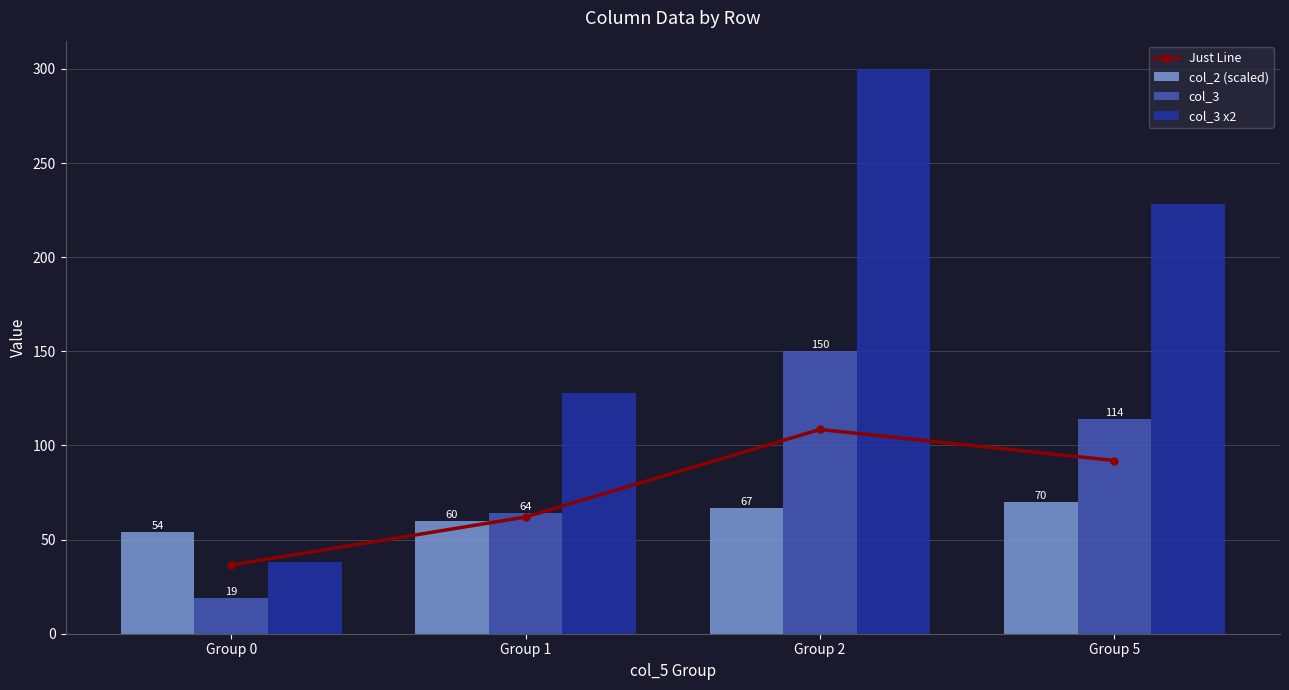

What is the value of the Just Line bar at the 4th from the left?

92.0